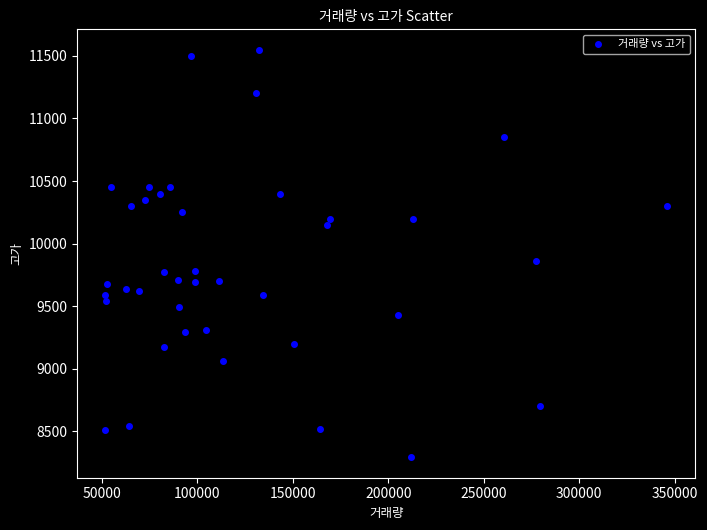

What is the range of Y values (max minus min)?

3260